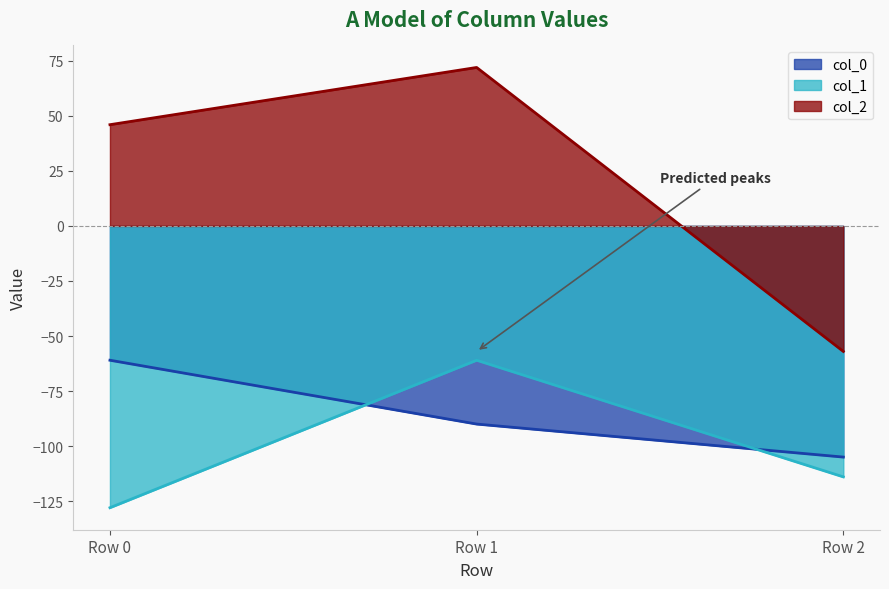

What is the value of the col_2 point at the 1st from the left?

46